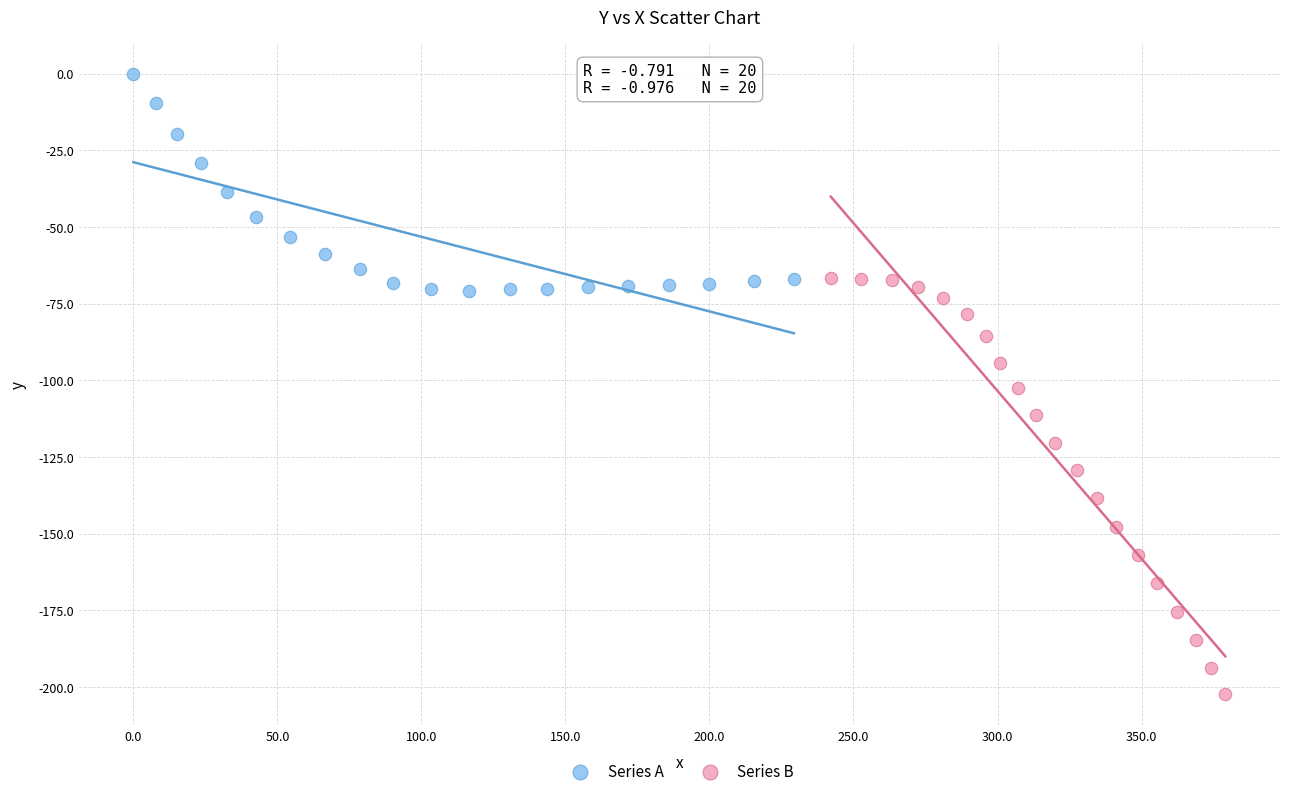

What are all the series names shown in the legend?

Series A, Series B